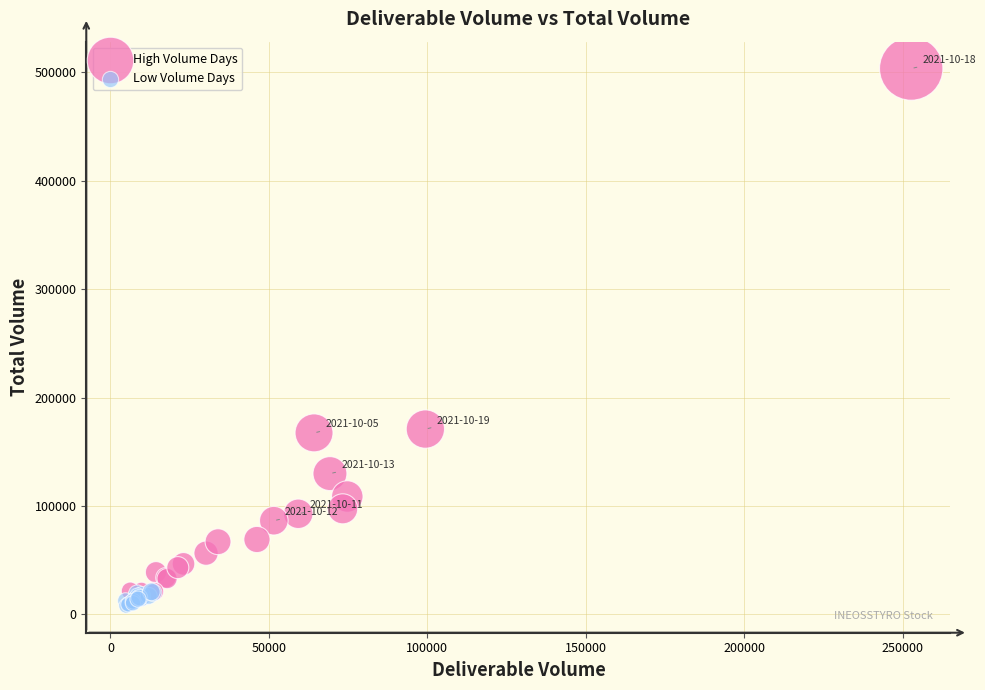

Which series reaches the maximum Y coordinate?

High Volume Days